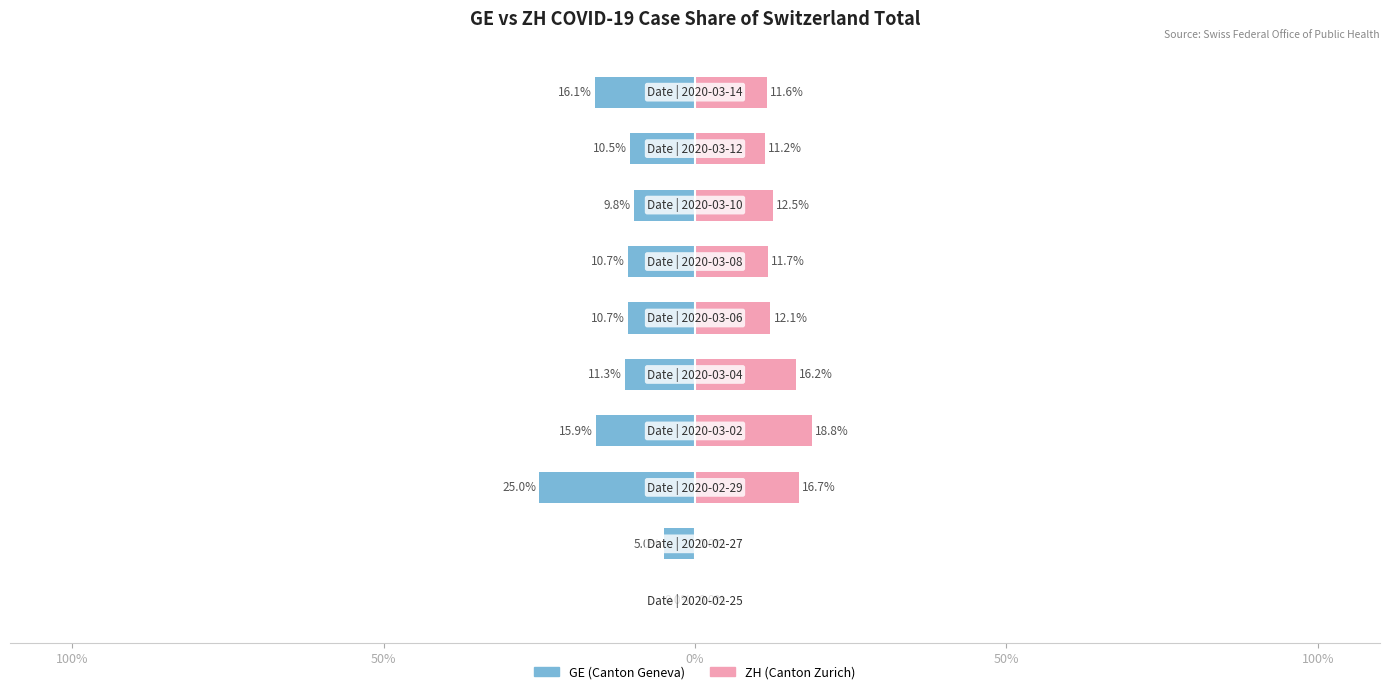

What is the value of the ZH (Canton Zurich) bar at the 10th from the left?

11.6